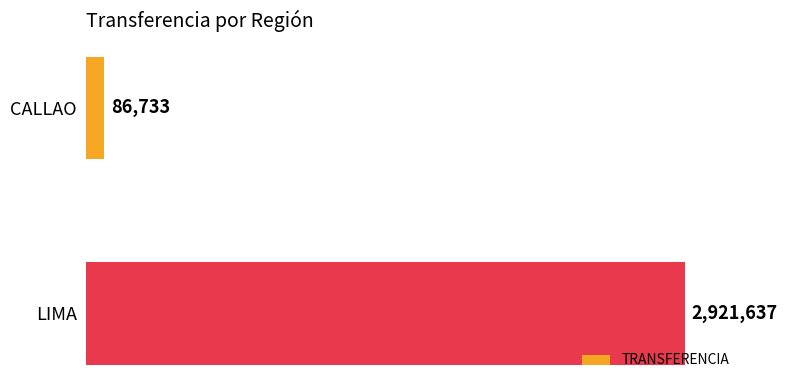

What is the maximum value shown in the chart?

2921637